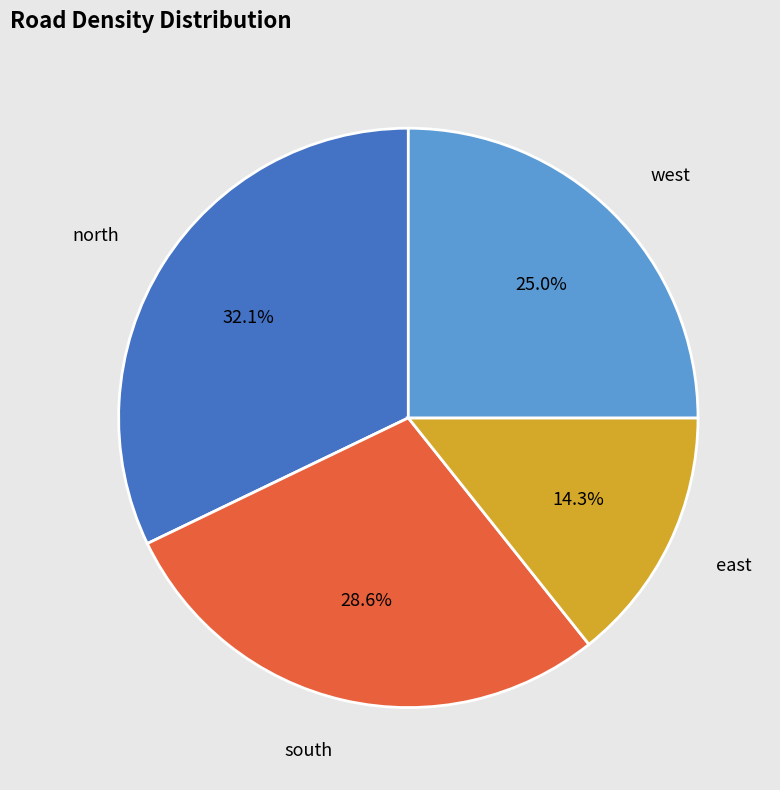

Is there a majority slice in this chart?

No